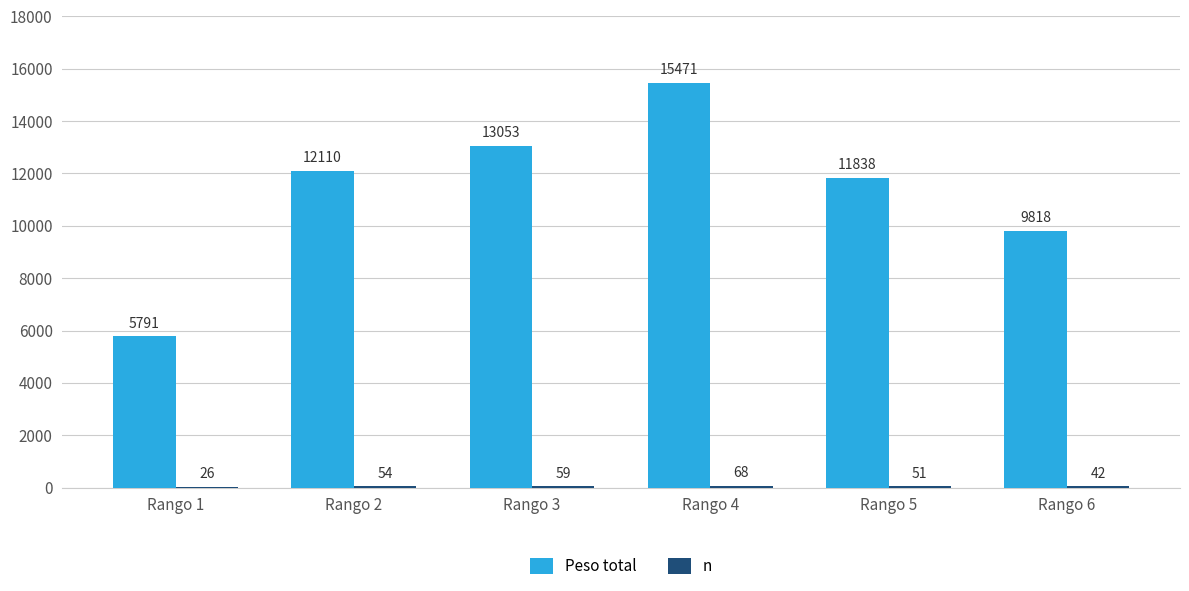

Which series has the widest spread of values?

Peso total